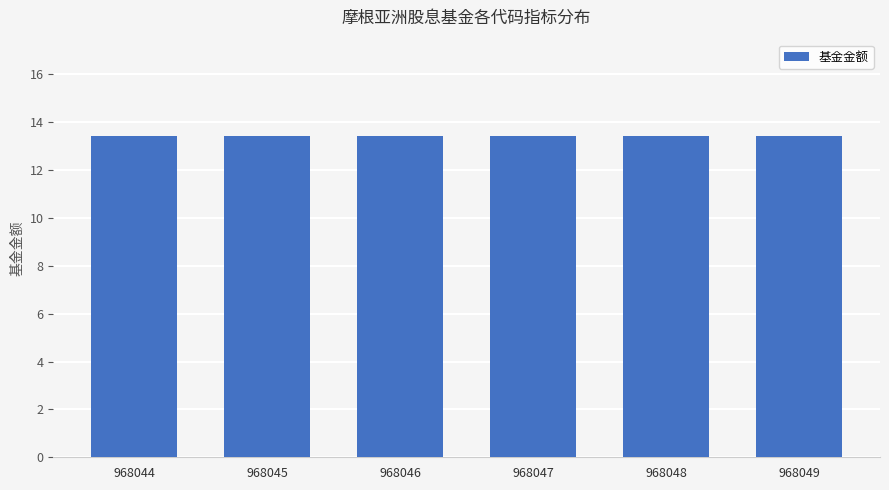

Which label corresponds to the smallest value in the chart?

968044